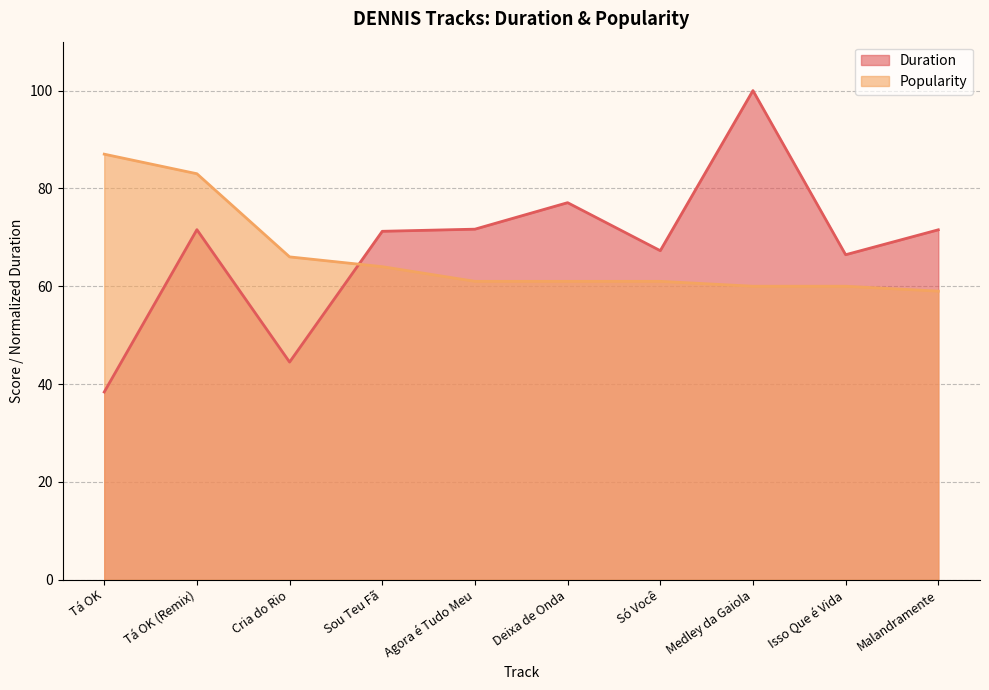

True or false: Duration and Popularity cross at least once.

True